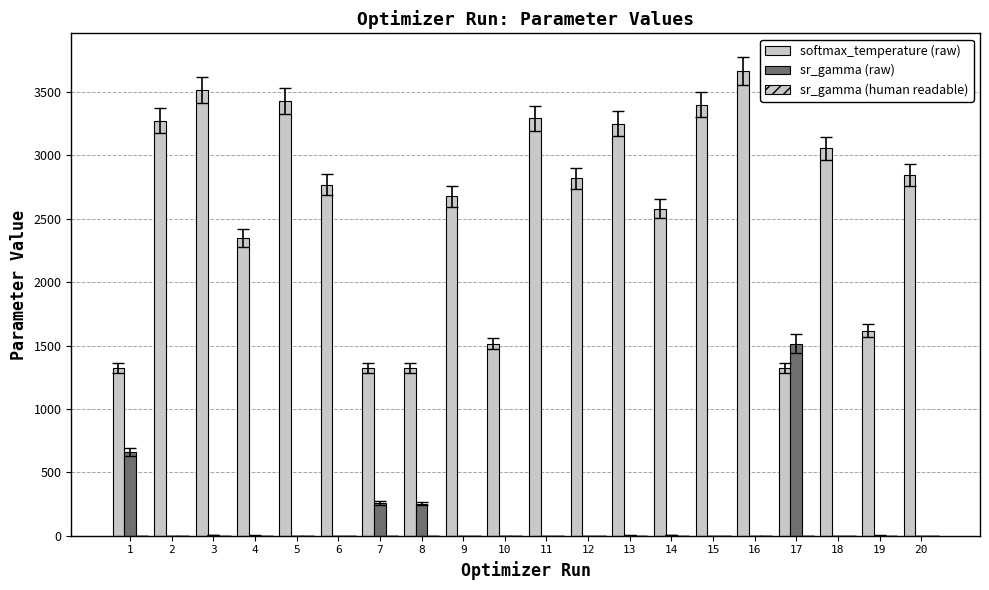

The value of softmax_temperature (raw) at 5 is 3429.7. True or false?

True